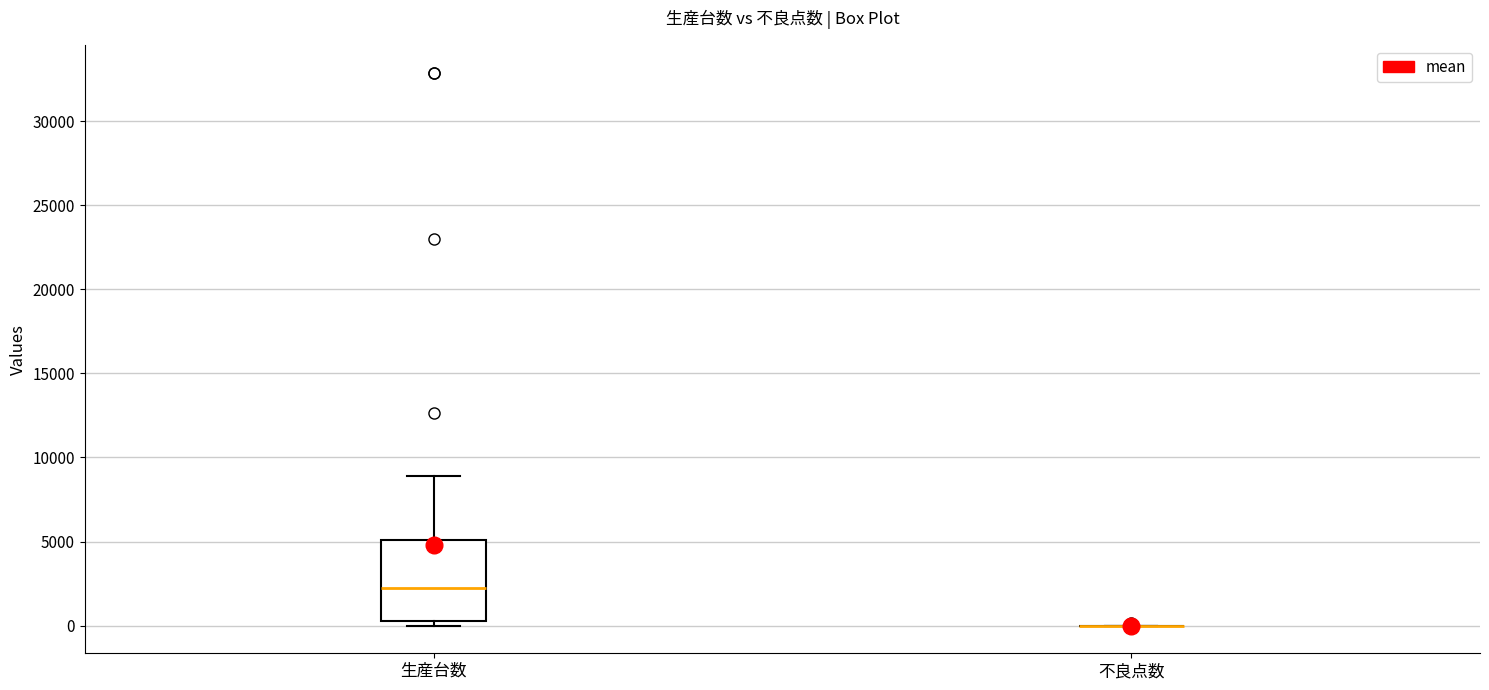

Which box is the tallest, from its lower edge to its upper edge?

生産台数